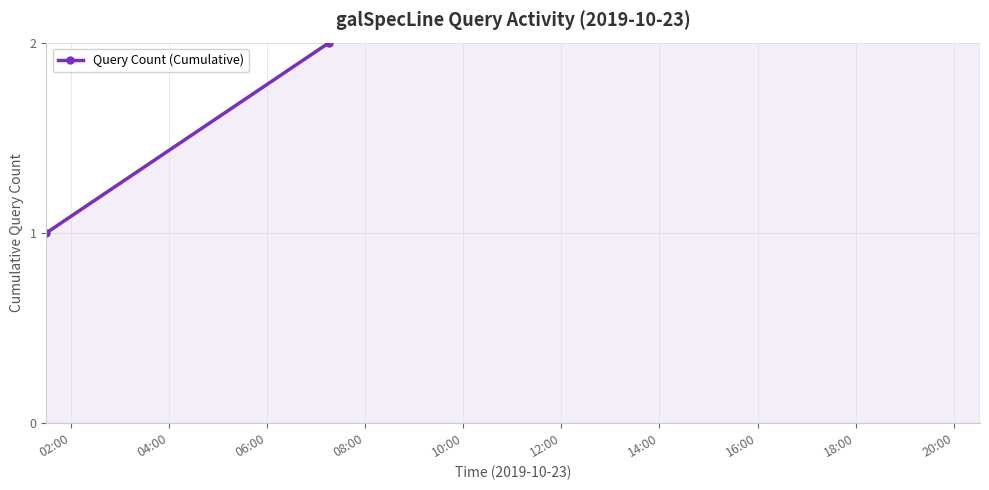

Which has a higher value, 04:00 or 02:00?

04:00